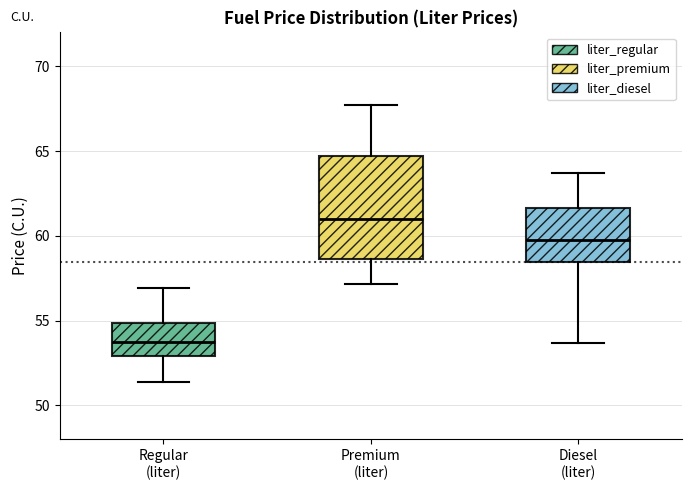

Which box has the highest median line?

Premium (liter)